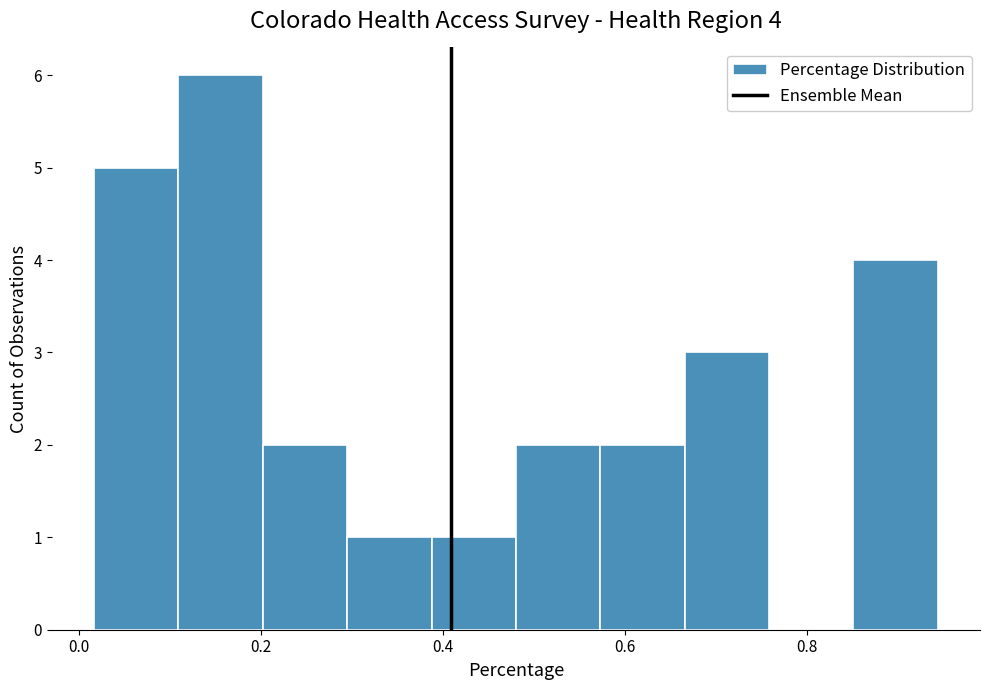

Which range on the x-axis has the tallest bar?

0.10 to 0.20